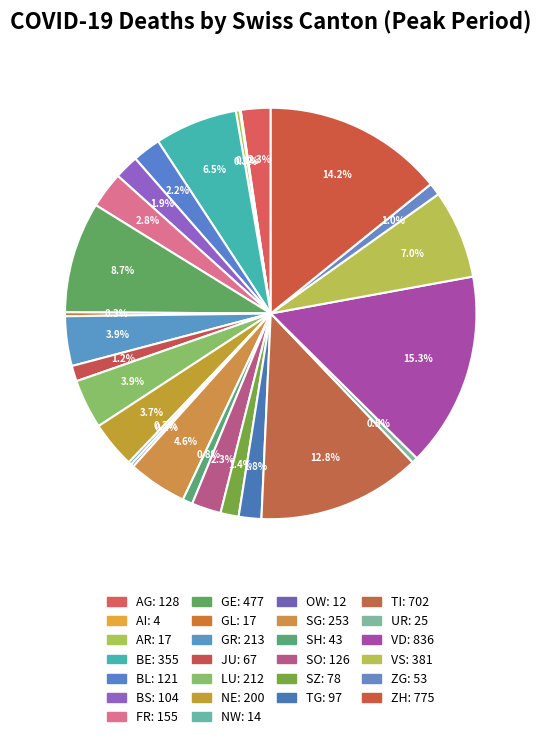

The SH slice represents 11% of the pie. True or false?

False